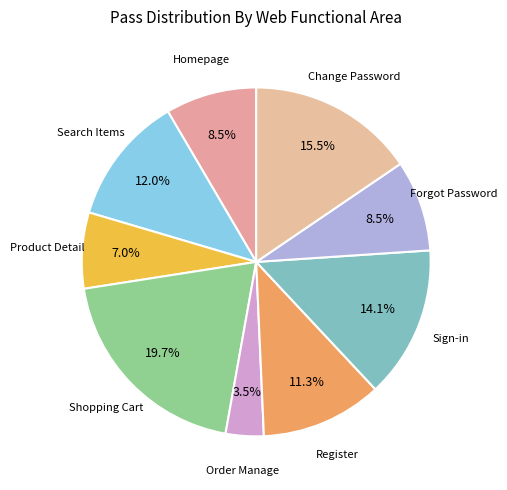

Which has a higher value, Register or Order Manage?

Register